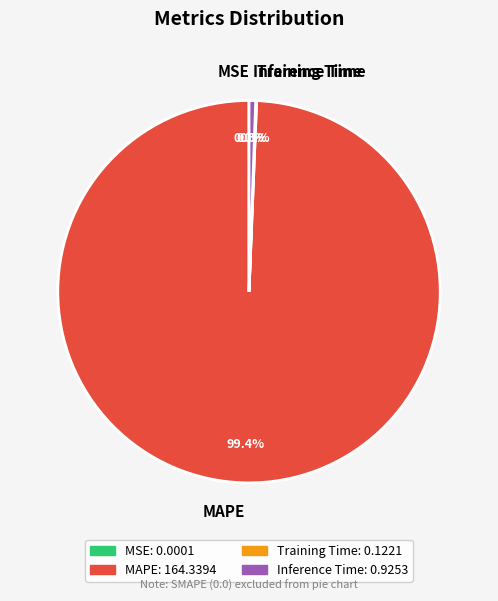

What is the largest slice in the pie chart?

MAPE